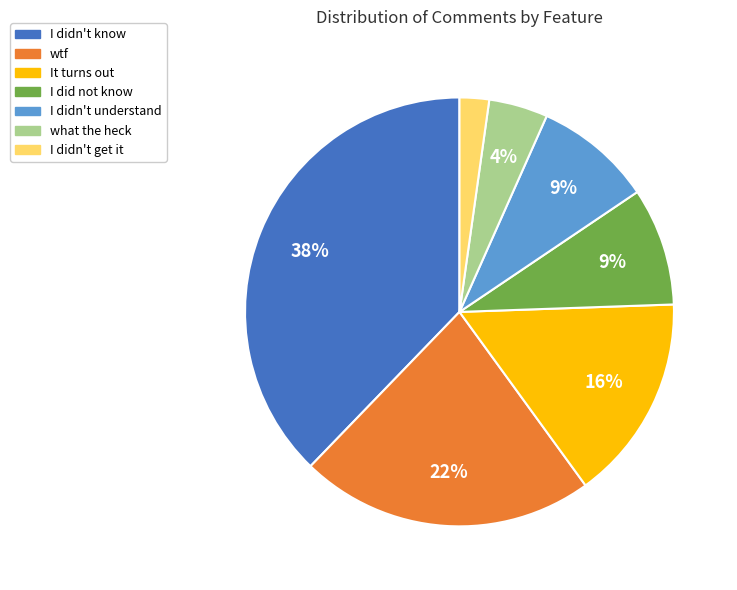

What is the largest slice in the pie chart?

I didn't know